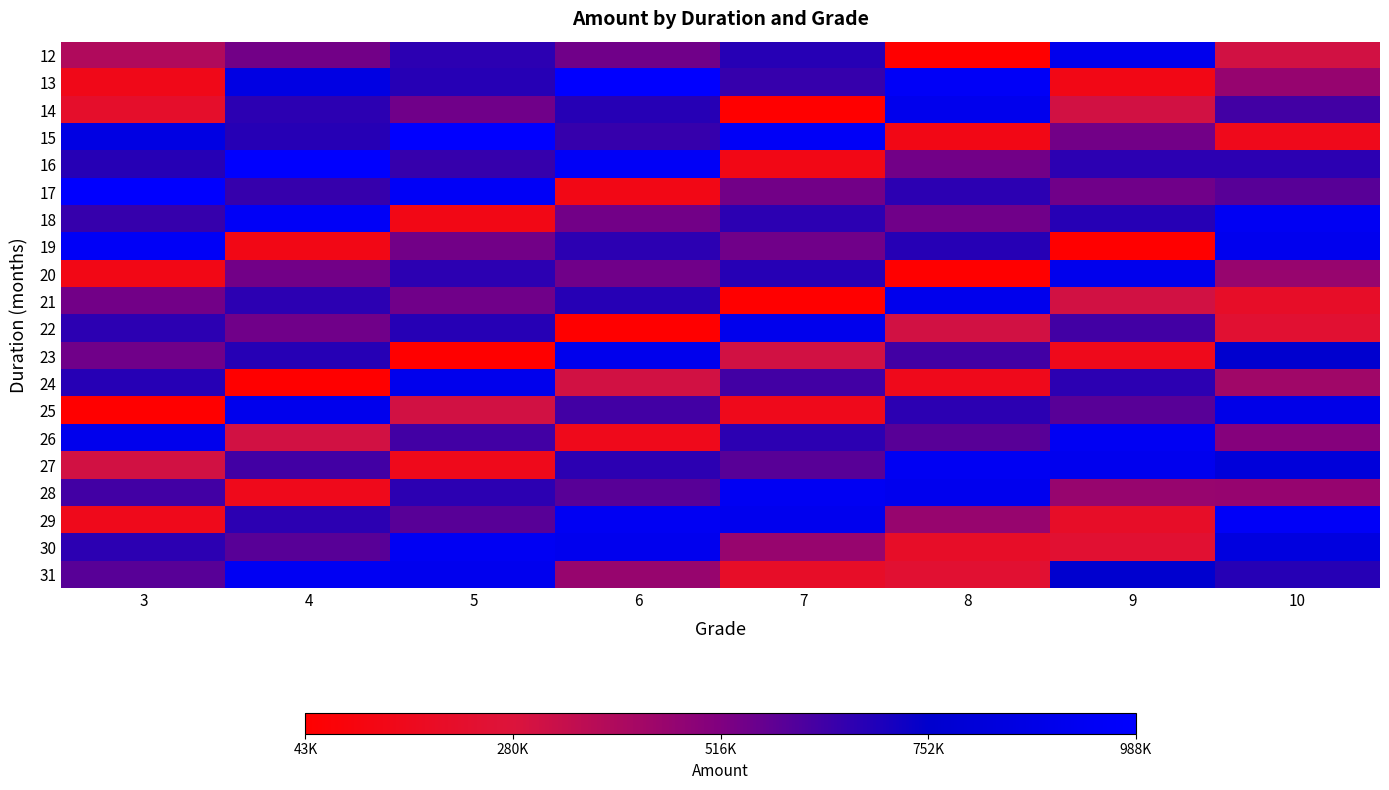

Reading left to right, what are all the values shown in this chart?

12: 3=391820	4=540893	5=669594	6=542354	7=679829	8=43876	9=905398	10=307785
13: 3=143448	4=856065	5=682063	6=988639	7=652217	8=953419	9=130522	10=460197
14: 3=216332	4=669594	5=542354	6=679829	7=43876	8=905398	9=307785	10=627997
15: 3=856065	4=682063	5=988639	6=652217	7=953419	8=130522	9=540893	10=152025
16: 3=682063	4=988639	5=652217	6=953419	7=130522	8=540893	9=669594	10=668211
17: 3=988639	4=652217	5=953419	6=130522	7=540893	8=669594	9=542354	10=589991
18: 3=652217	4=953419	5=130522	6=540893	7=669594	8=542354	9=679829	10=932425
19: 3=953419	4=130522	5=540893	6=669594	7=542354	8=679829	9=43876	10=909993
20: 3=130522	4=540893	5=669594	6=542354	7=679829	8=43876	9=905398	10=456697
21: 3=540893	4=669594	5=542354	6=679829	7=43876	8=905398	9=307785	10=206061
22: 3=669594	4=542354	5=679829	6=43876	7=905398	8=307785	9=627997	10=244556
23: 3=542354	4=679829	5=43876	6=905398	7=307785	8=627997	9=152025	10=760211
24: 3=679829	4=43876	5=905398	6=307785	7=627997	8=152025	9=668211	10=433644
25: 3=43876	4=905398	5=307785	6=627997	7=152025	8=668211	9=589991	10=879641
26: 3=905398	4=307785	5=627997	6=152025	7=668211	8=589991	9=932425	10=504423
27: 3=307785	4=627997	5=152025	6=668211	7=589991	8=932425	9=909993	10=811767
28: 3=627997	4=152025	5=668211	6=589991	7=932425	8=909993	9=456697	10=460197
29: 3=152025	4=668211	5=589991	6=932425	7=909993	8=456697	9=206061	10=958356
30: 3=668211	4=589991	5=932425	6=909993	7=456697	8=206061	9=244556	10=839283
31: 3=589991	4=932425	5=909993	6=456697	7=206061	8=244556	9=760211	10=680431